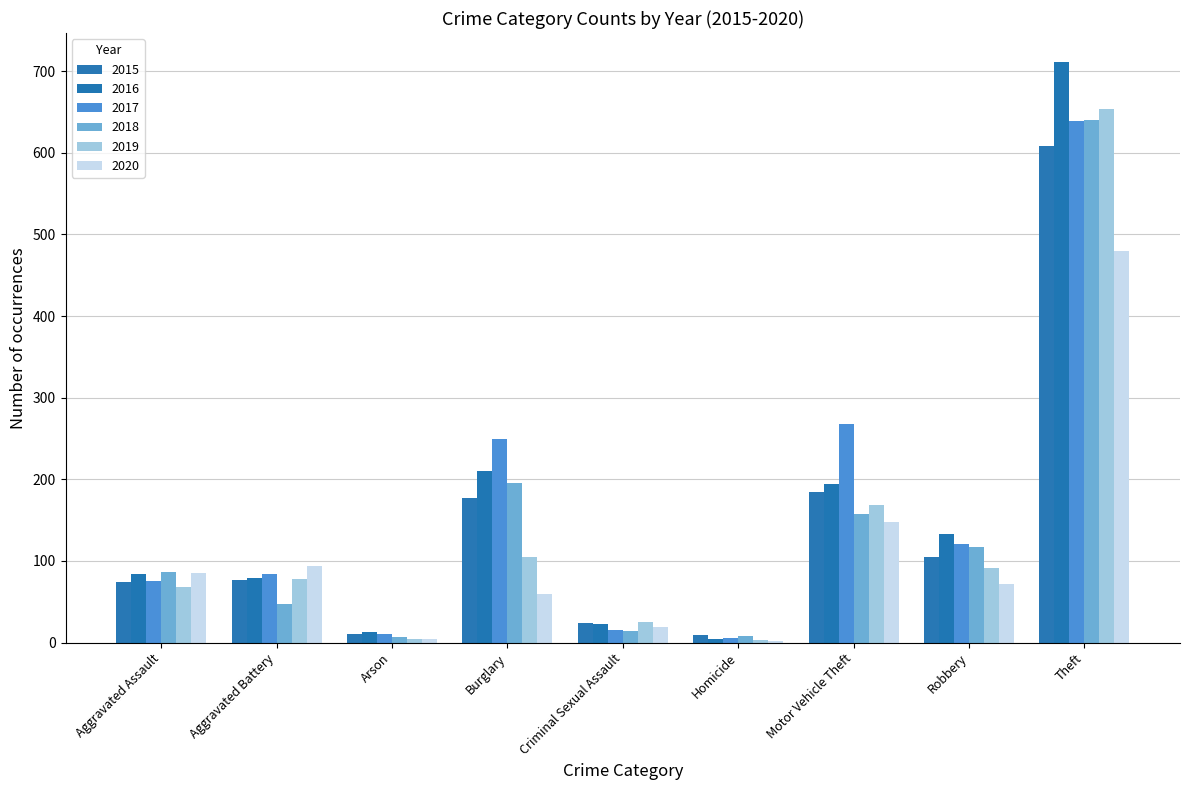

How many data points does each series have?

9